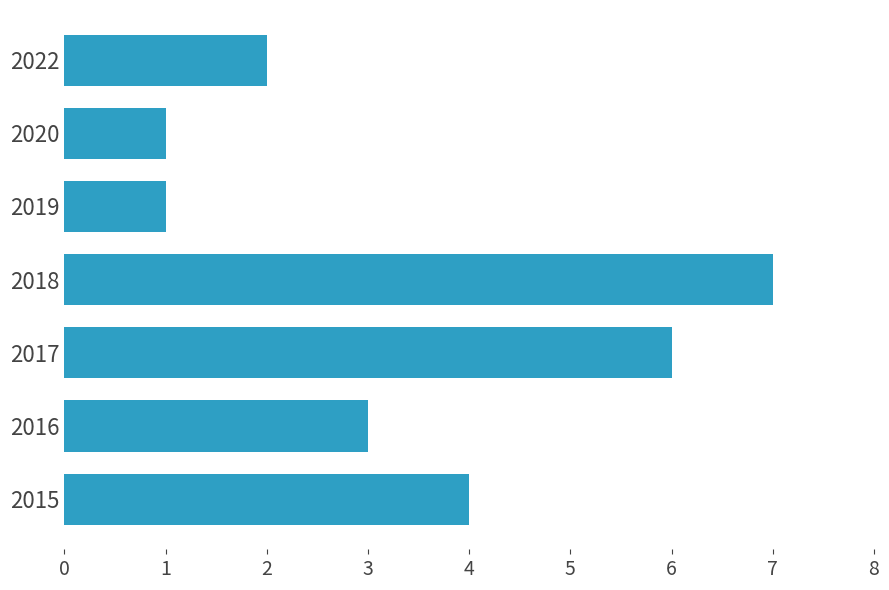

Reading top to bottom, transcribe all the data shown in this chart.

2	1	1	7	6	3	4